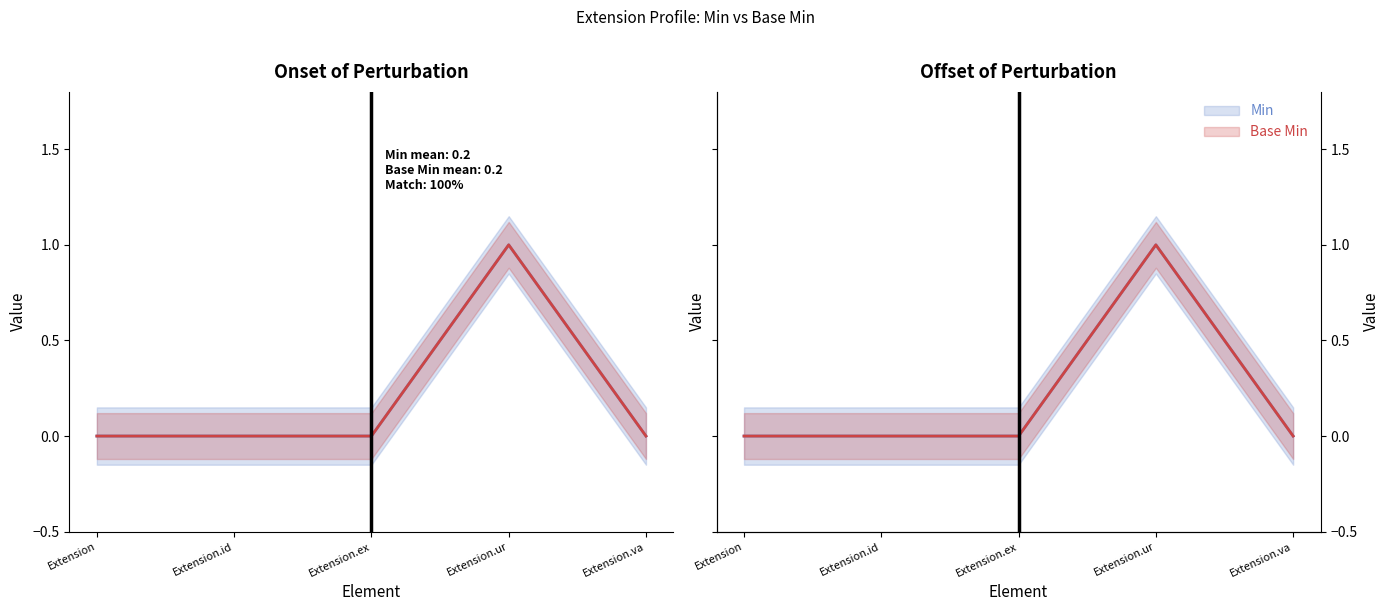

True or false: Min has more than 1 interior local peaks.

False